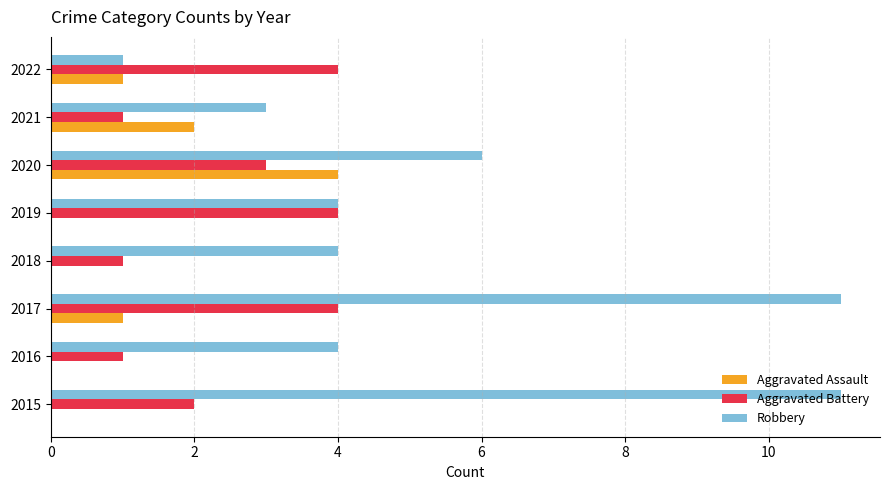

How many Aggravated Assault values are between 0 and 2?

7